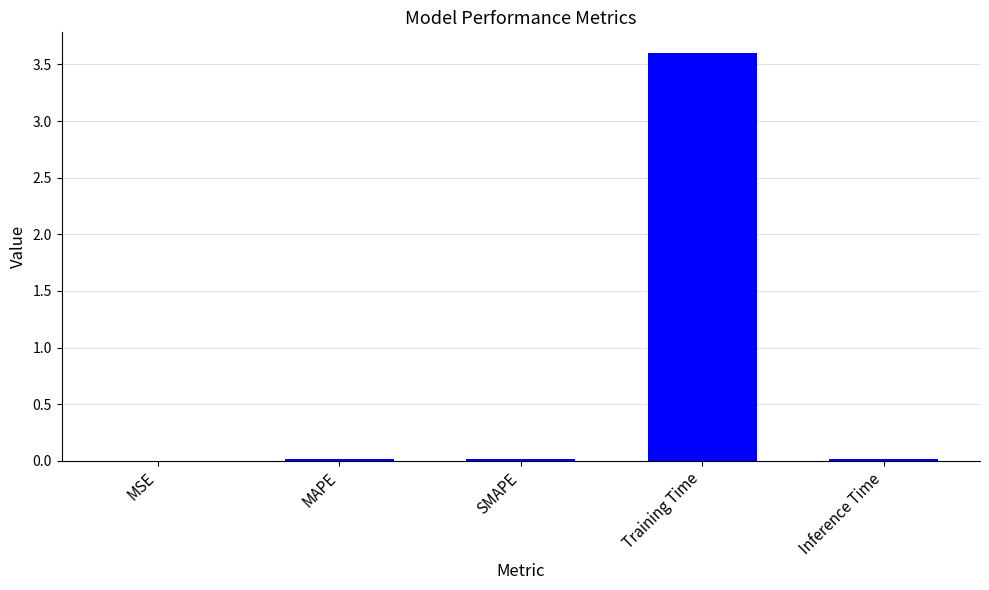

What is the greatest value displayed?

3.6